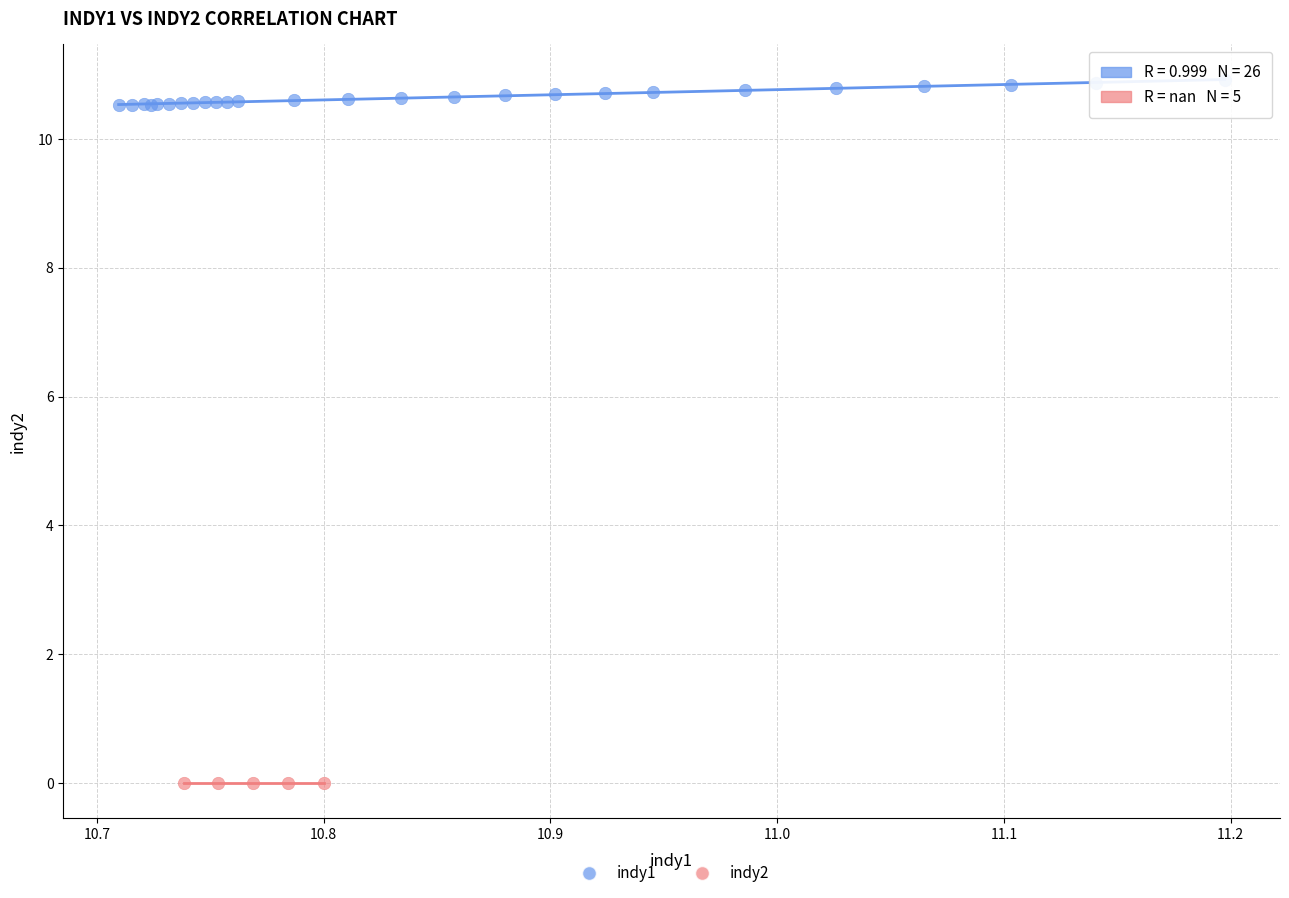

Which series contains the highest Y value?

indy1